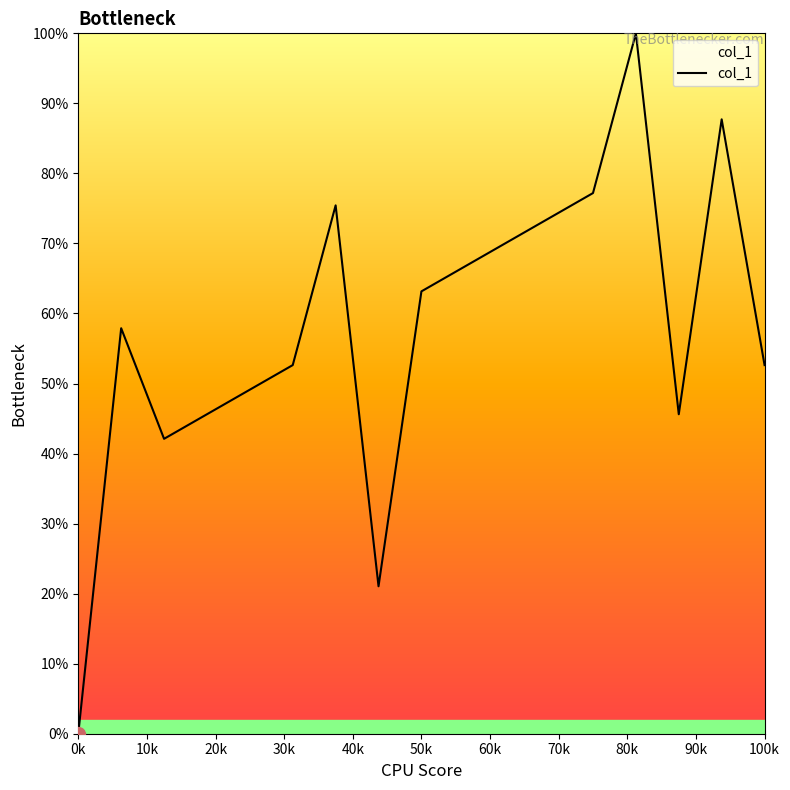

What is the greatest value displayed?

100.0